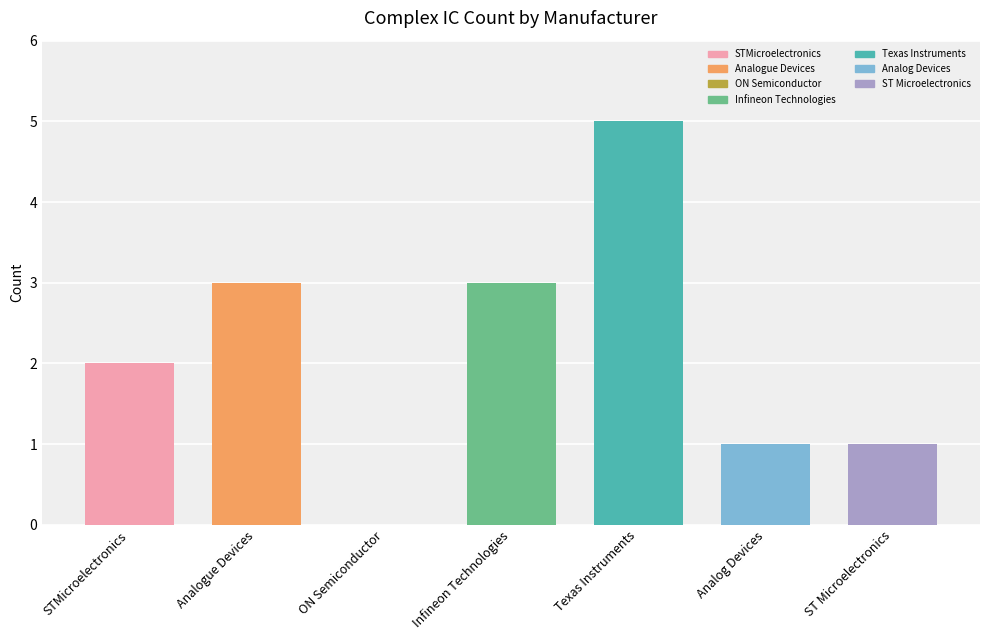

What is the difference between the values at Analog Devices and Infineon Technologies?

2